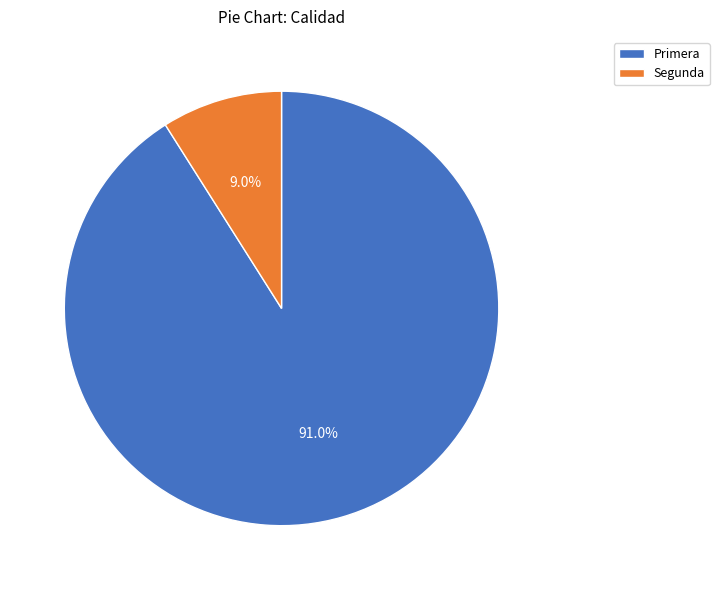

Which category accounts for the majority?

Primera